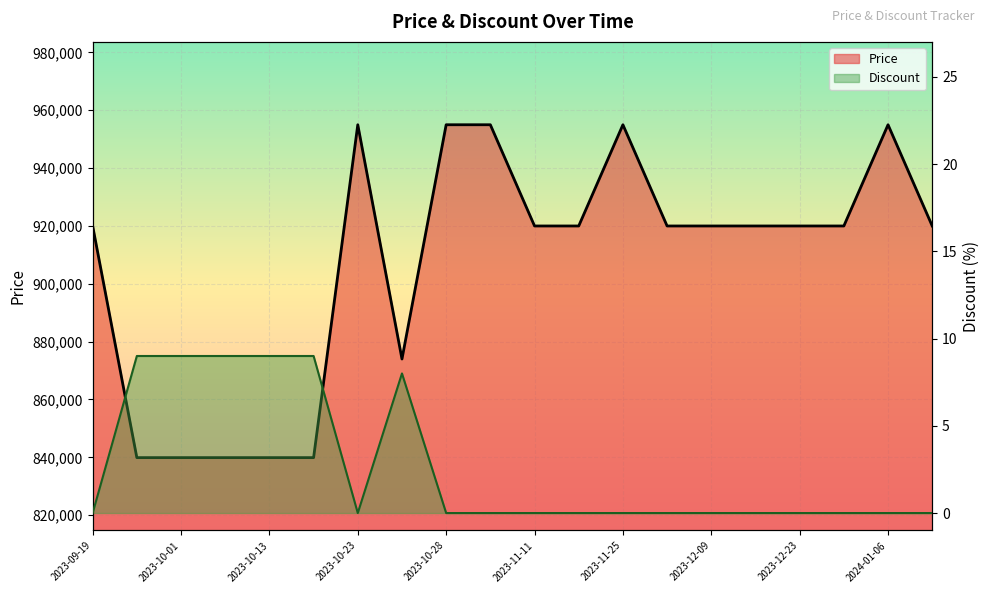

What is the difference between the Price values at 2023-09-25 and 2023-11-11?

80100